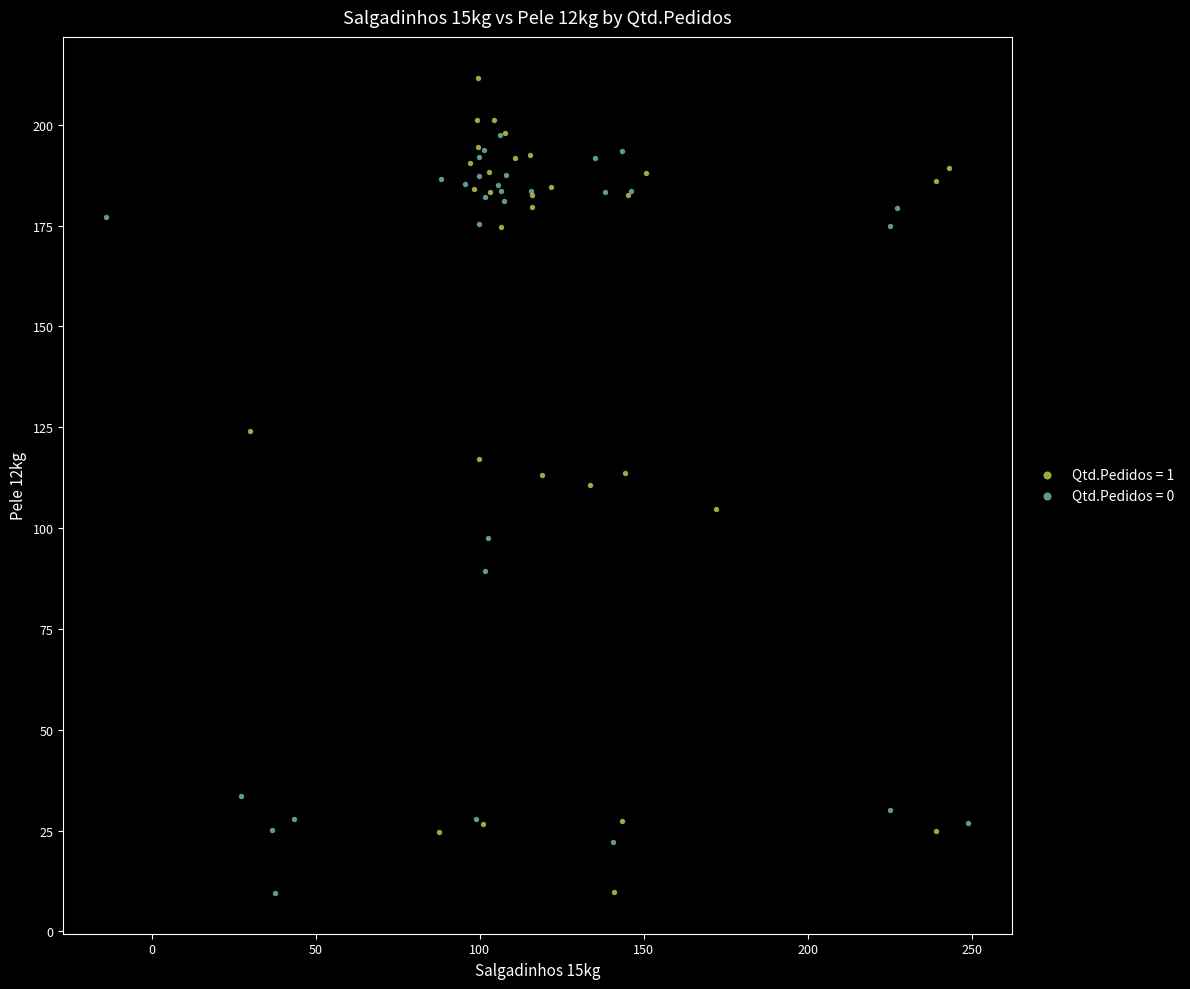

Which series contains the highest Y value?

Qtd.Pedidos = 1